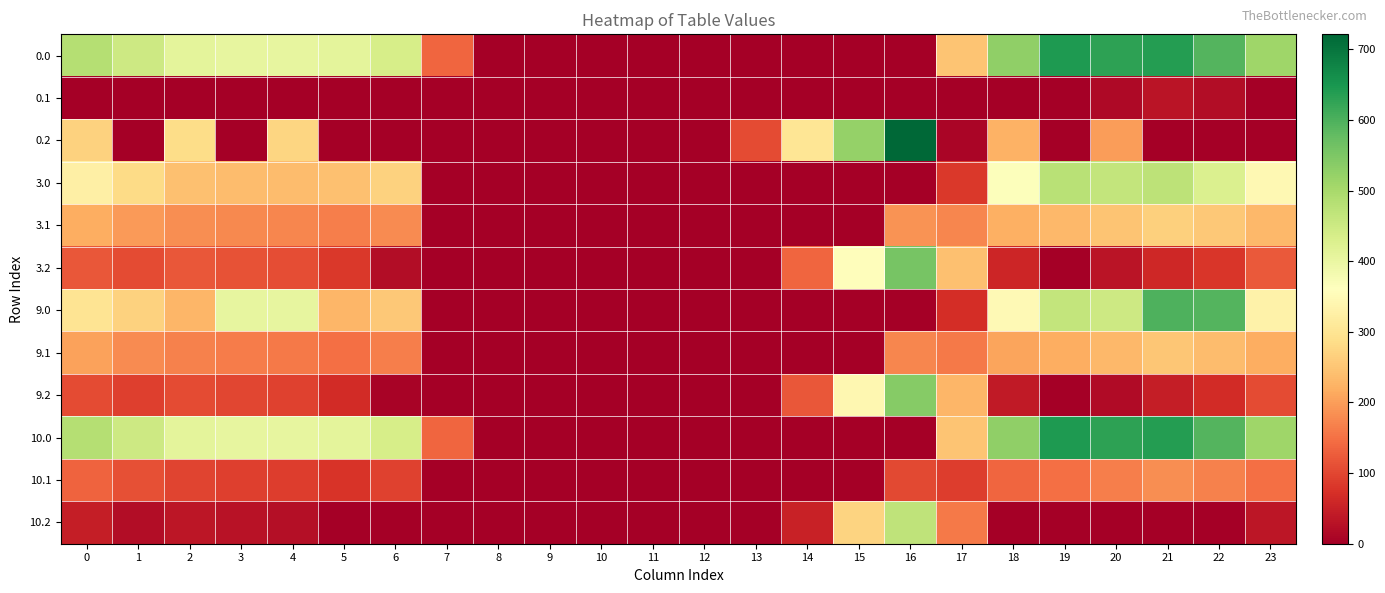

Between 5 and 10, which is larger?

5